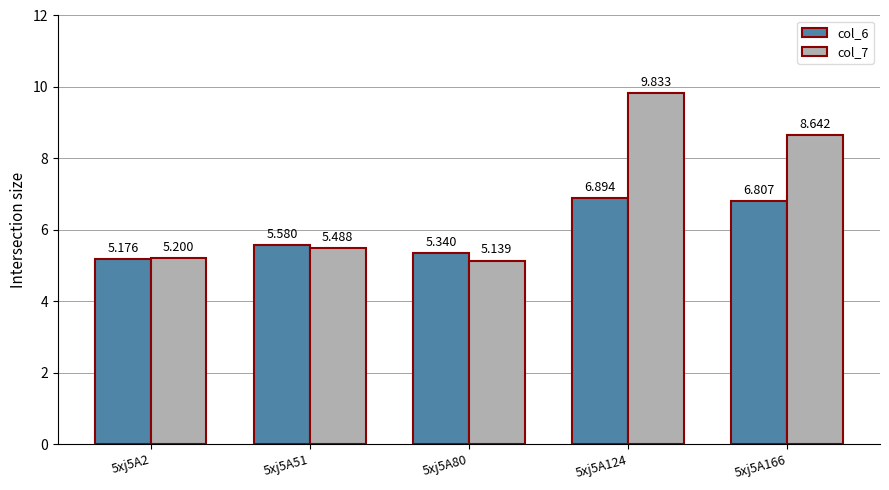

The col_7 series shows 9.8 at 5xj5A124. True or false?

True